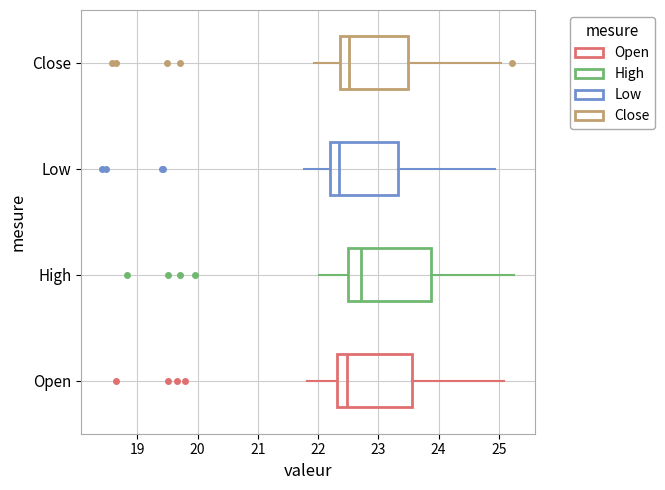

Which box's median line is the furthest to the right?

High